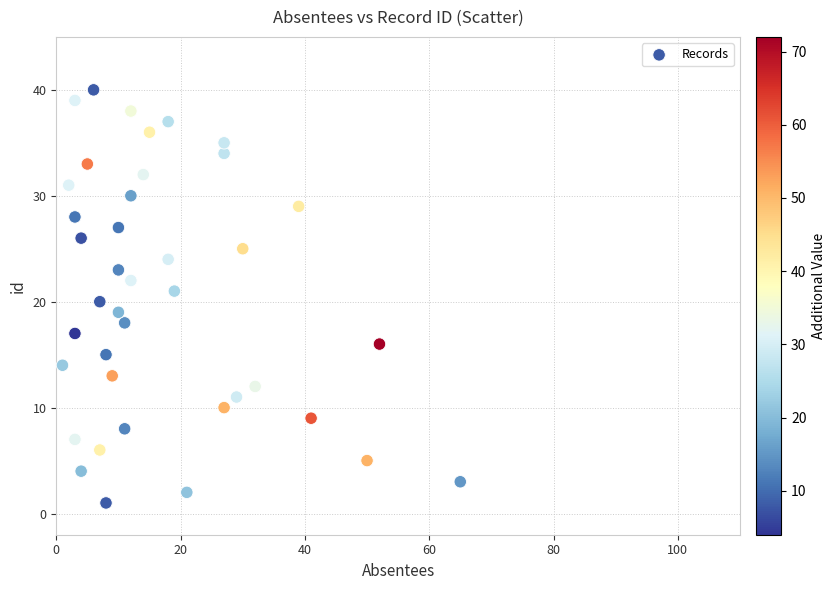

What is the range of X values (max minus min)?

64